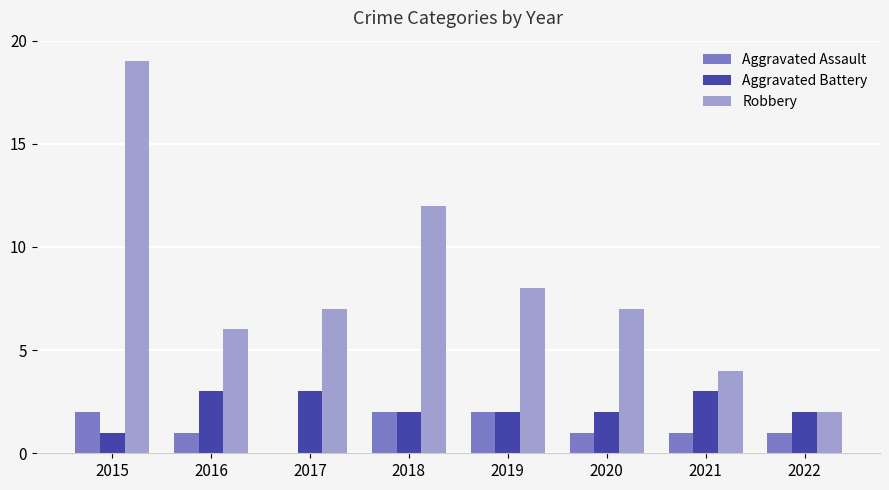

How many positive values does the Aggravated Assault series have?

7